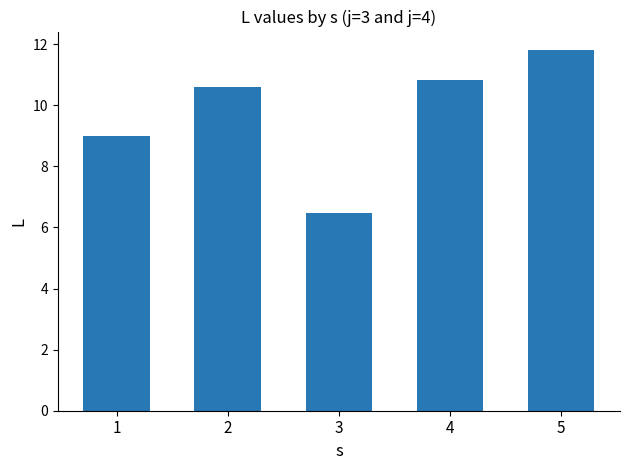

What is the change in value from 2 to 4?

+0.2